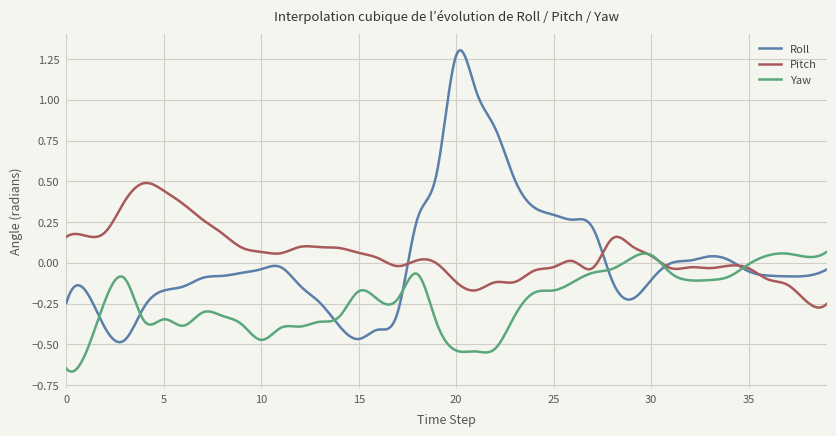

Rank the series by their maximum value, from highest to lowest.

Roll, Pitch, Yaw